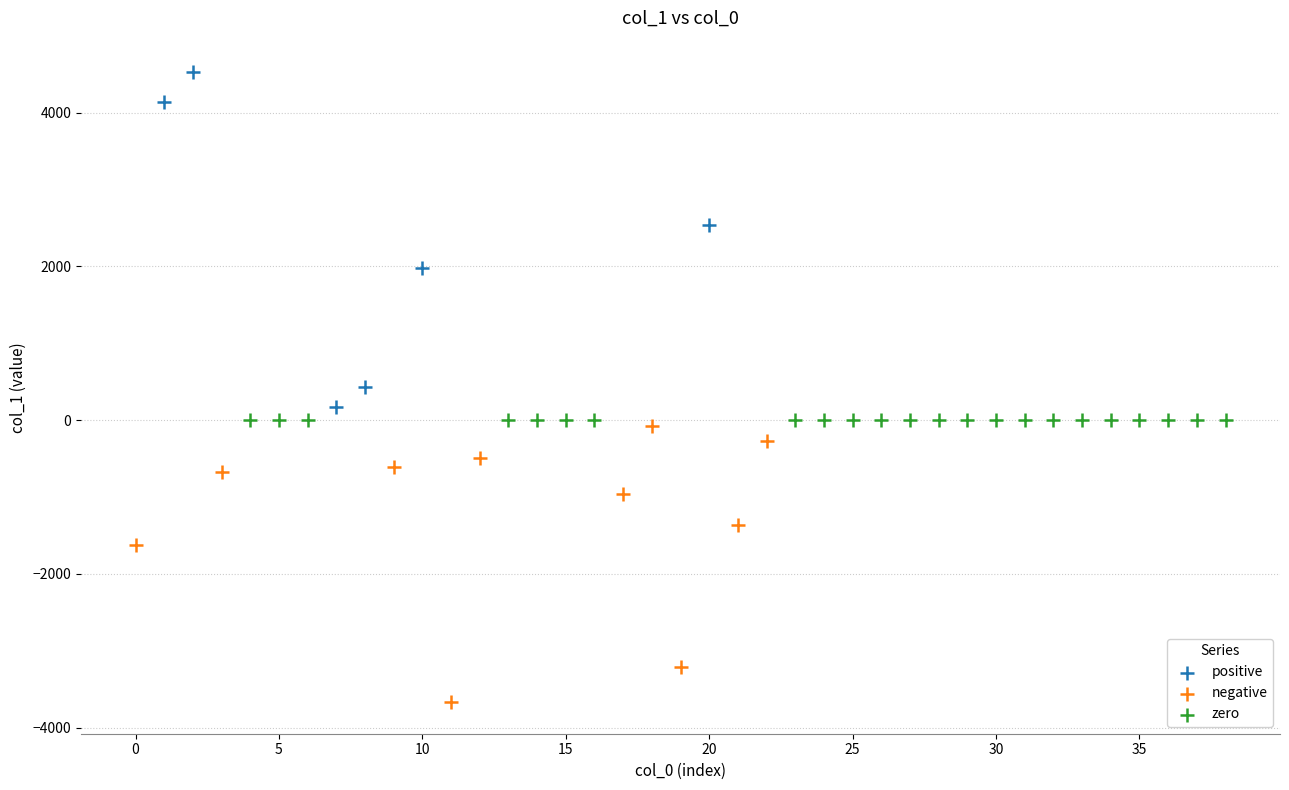

Which series contains the highest Y value?

positive